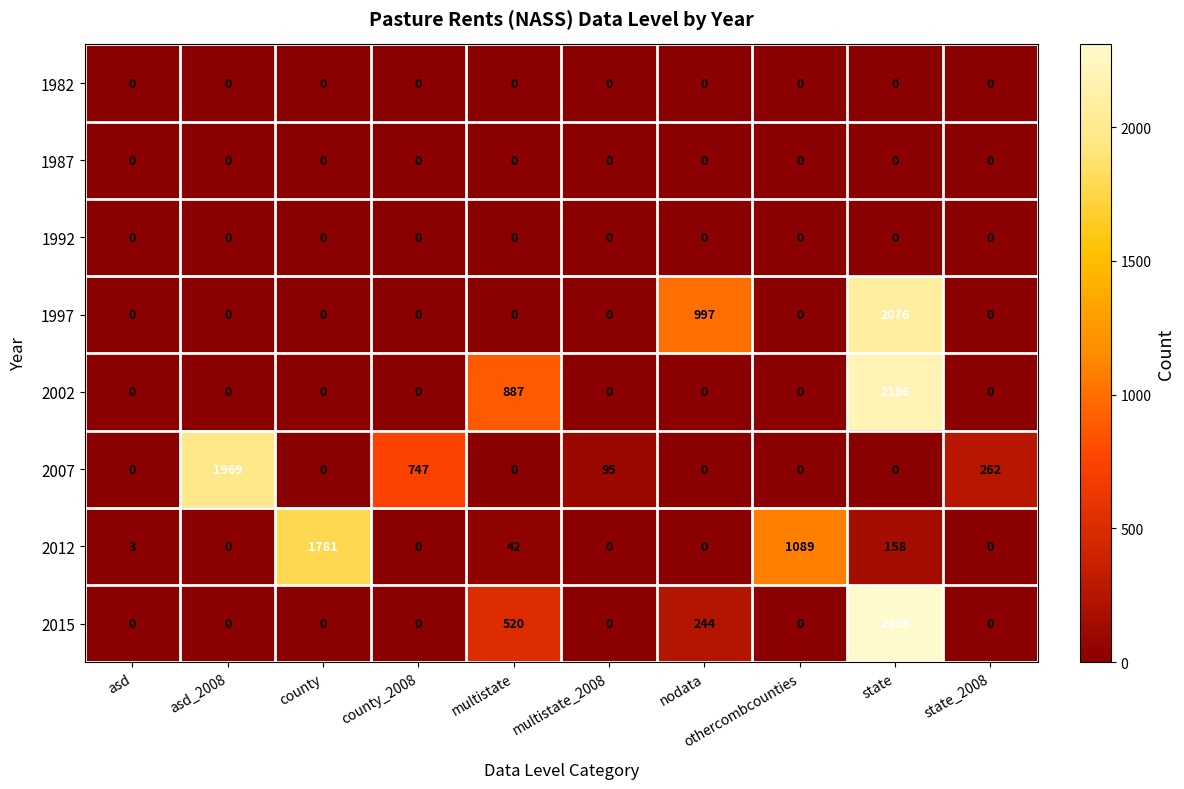

At which category is the sum across all series the highest?

state